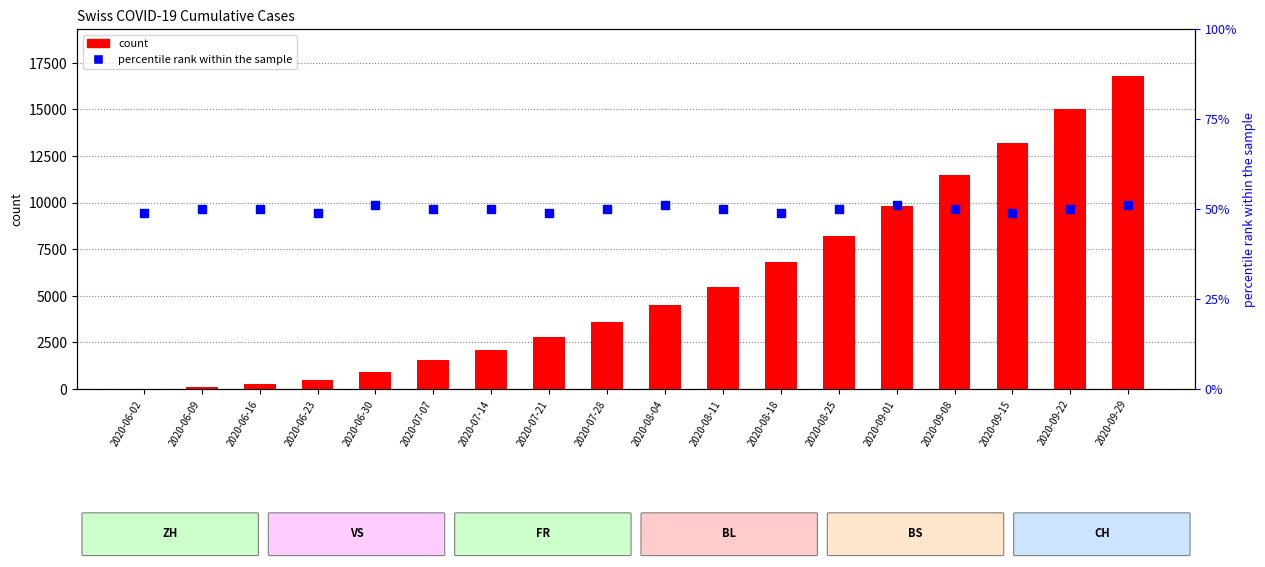

At how many categories does at least one series exceed 4687?

8